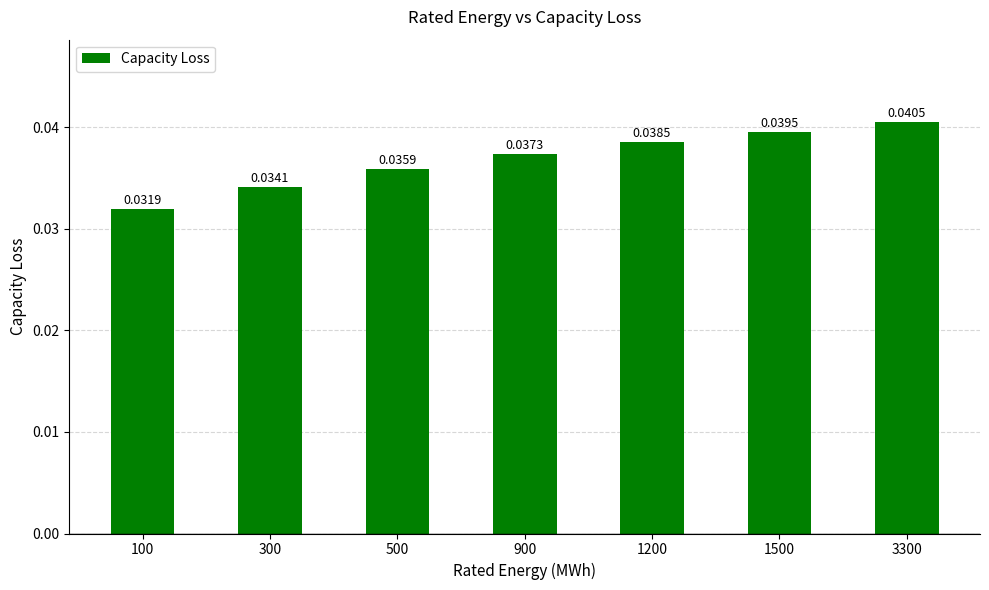

Count the values in the range 0 to 1.

7